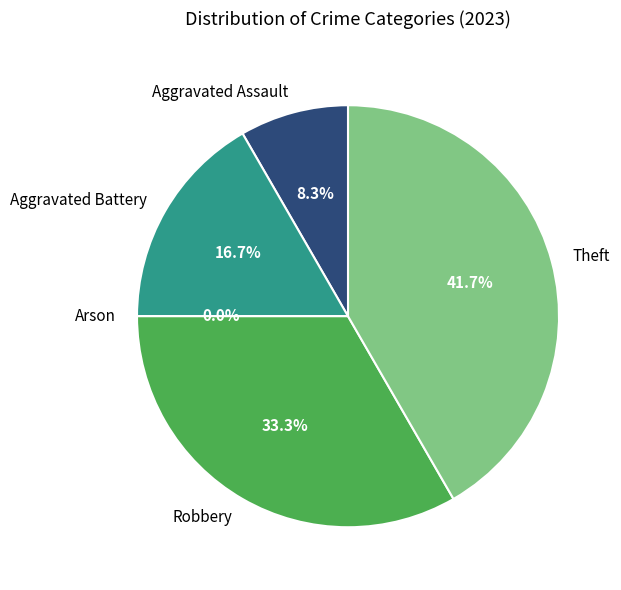

Which has a higher value, Aggravated Assault or Arson?

Aggravated Assault